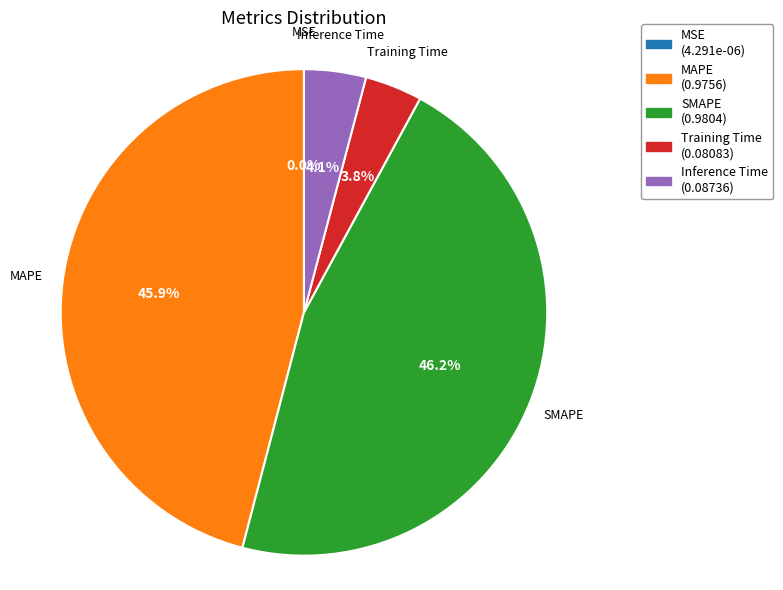

What portion of the pie excludes SMAPE?

53.8%